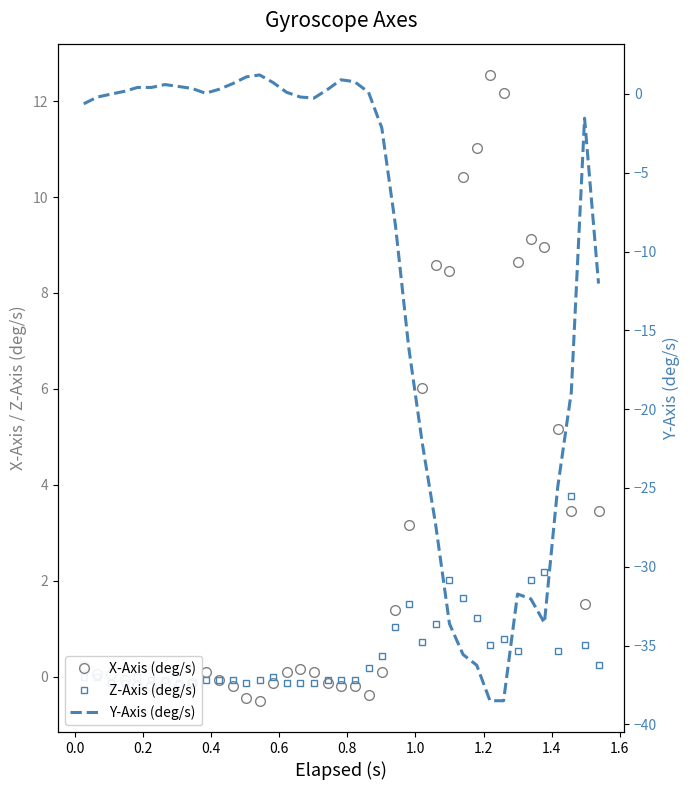

The value of X-Axis (deg/s) at 14 is -0.1. True or false?

False